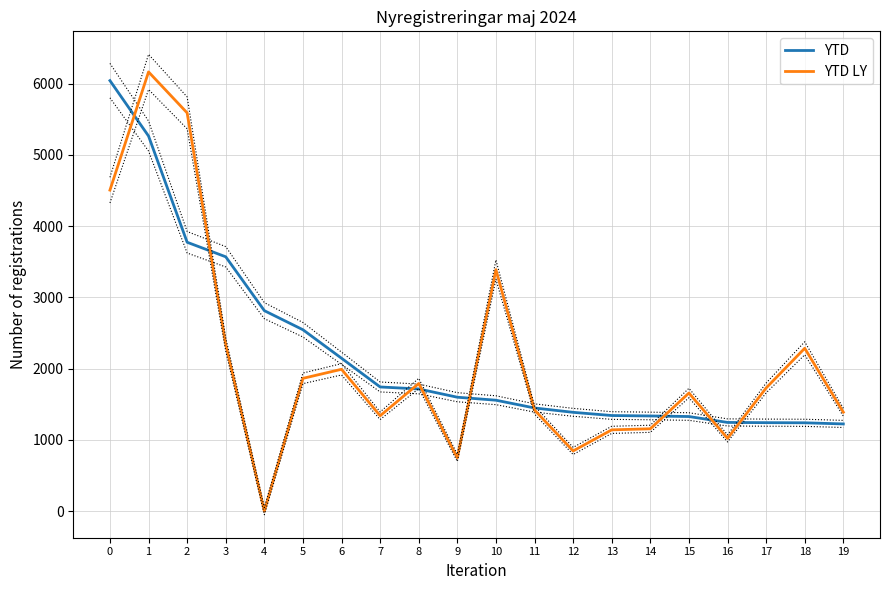

What is the maximum value for YTD?

6043